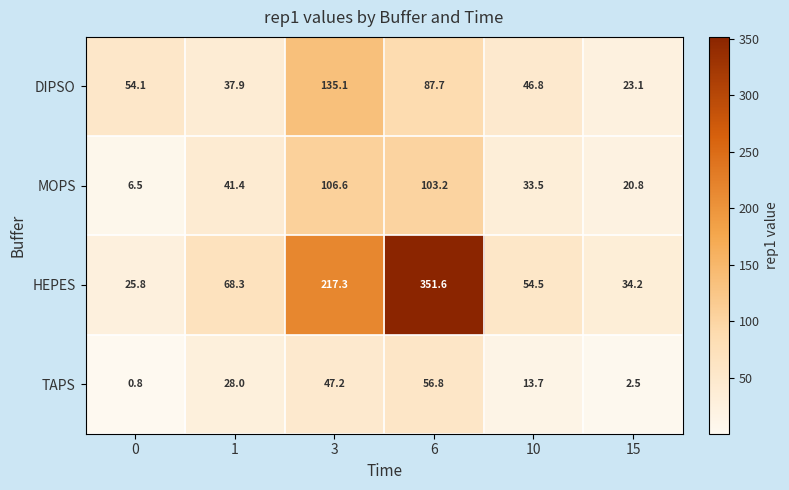

What is the difference between the DIPSO values at 15 and 3?

112.0